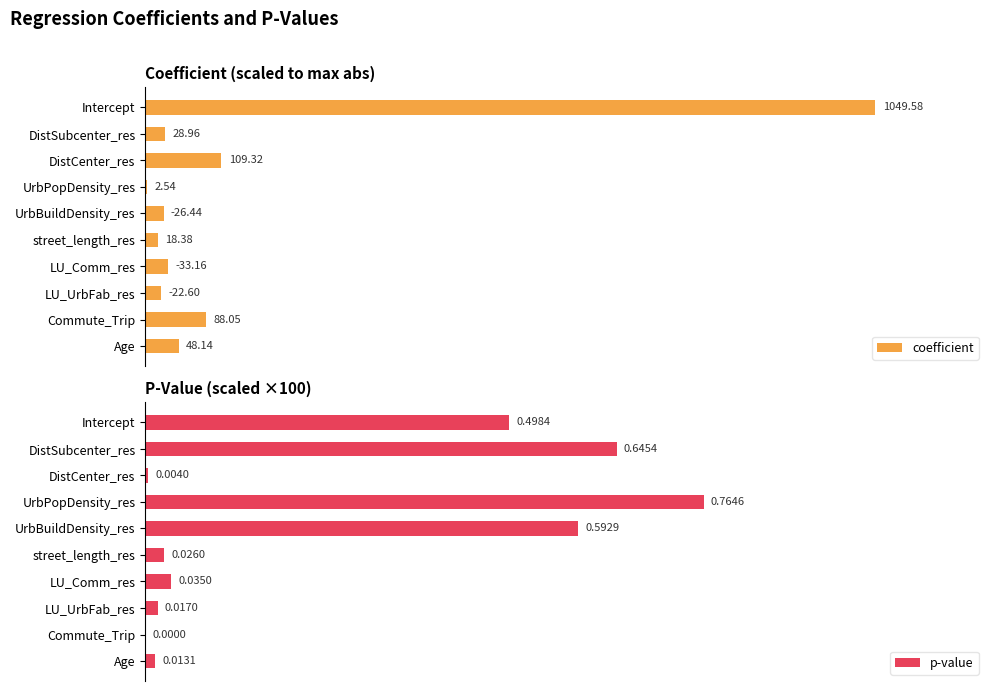

Which category has the highest value in the p-value series?

UrbPopDensity_res